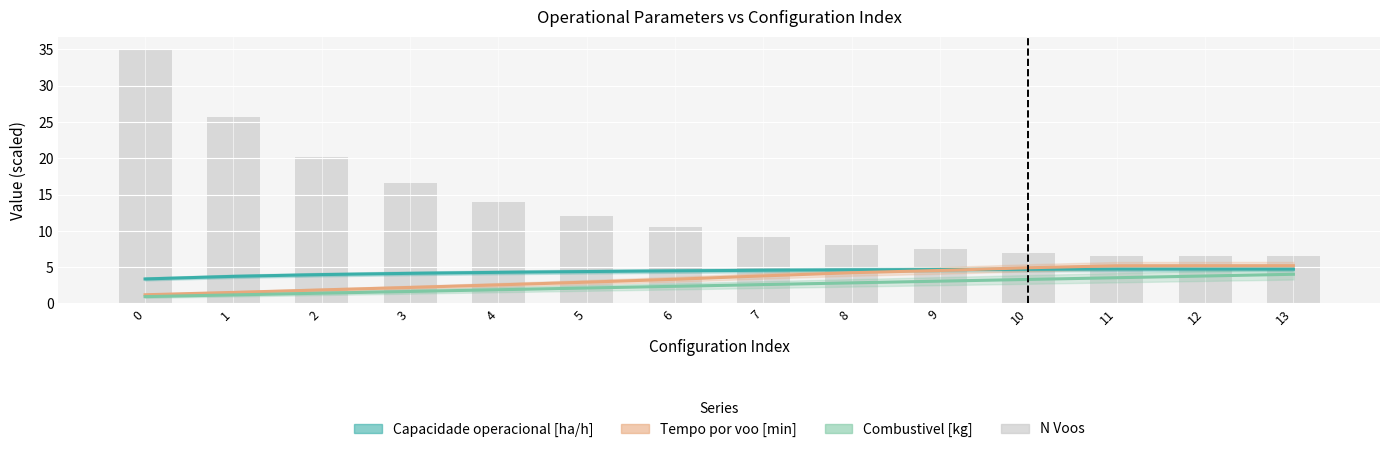

What is the minimum value shown in the chart?

0.9